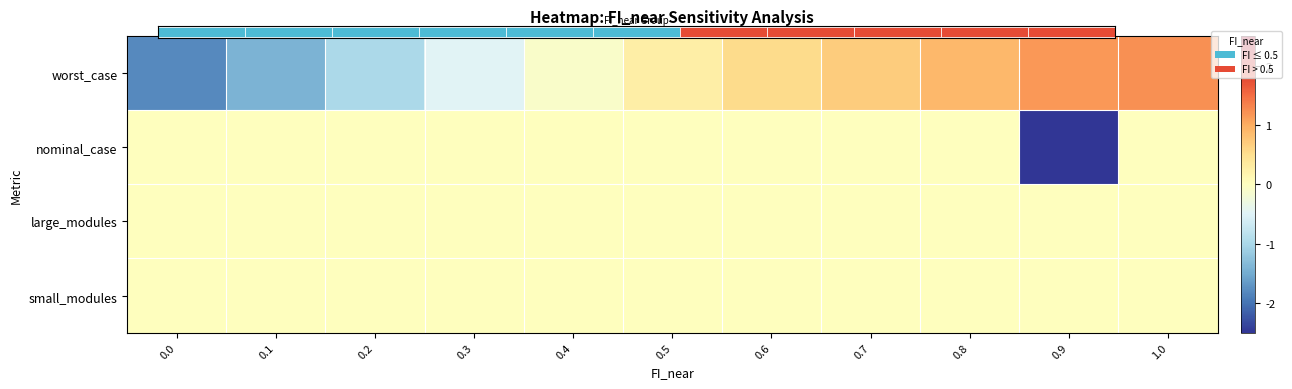

At which category is the sum across all series the highest?

1.0